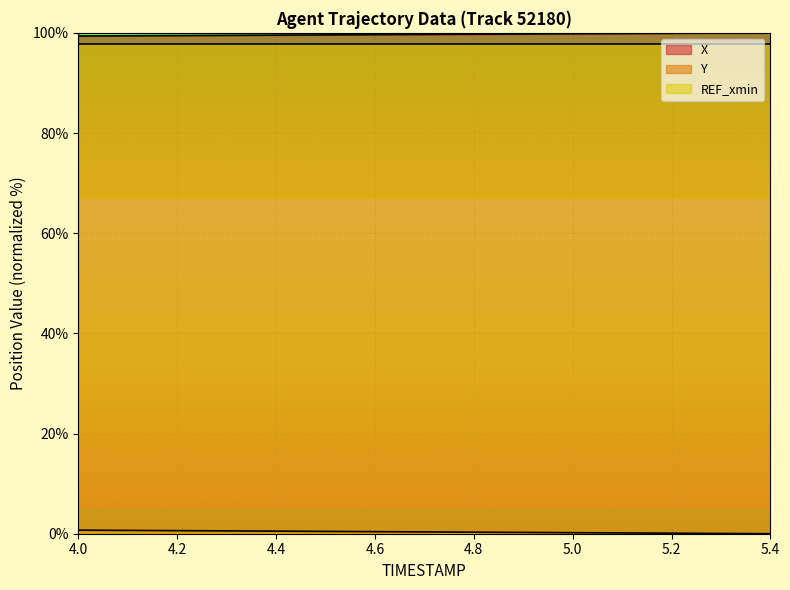

What is the maximum value for X?

100.0